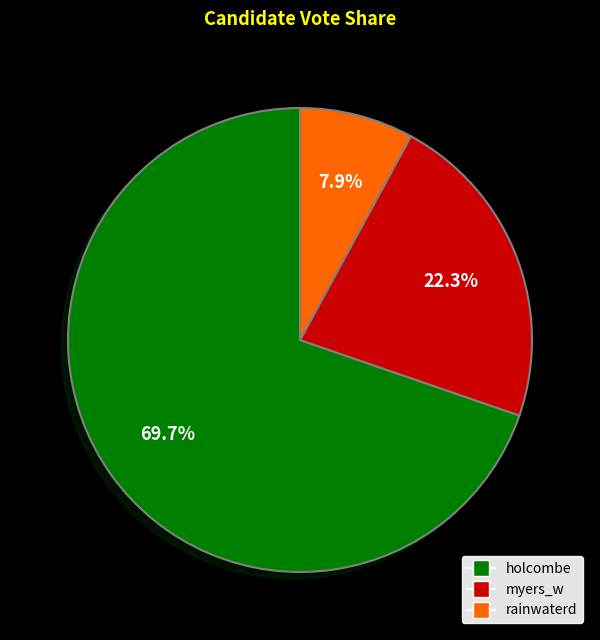

Between rainwaterd and holcombe, which is larger?

holcombe